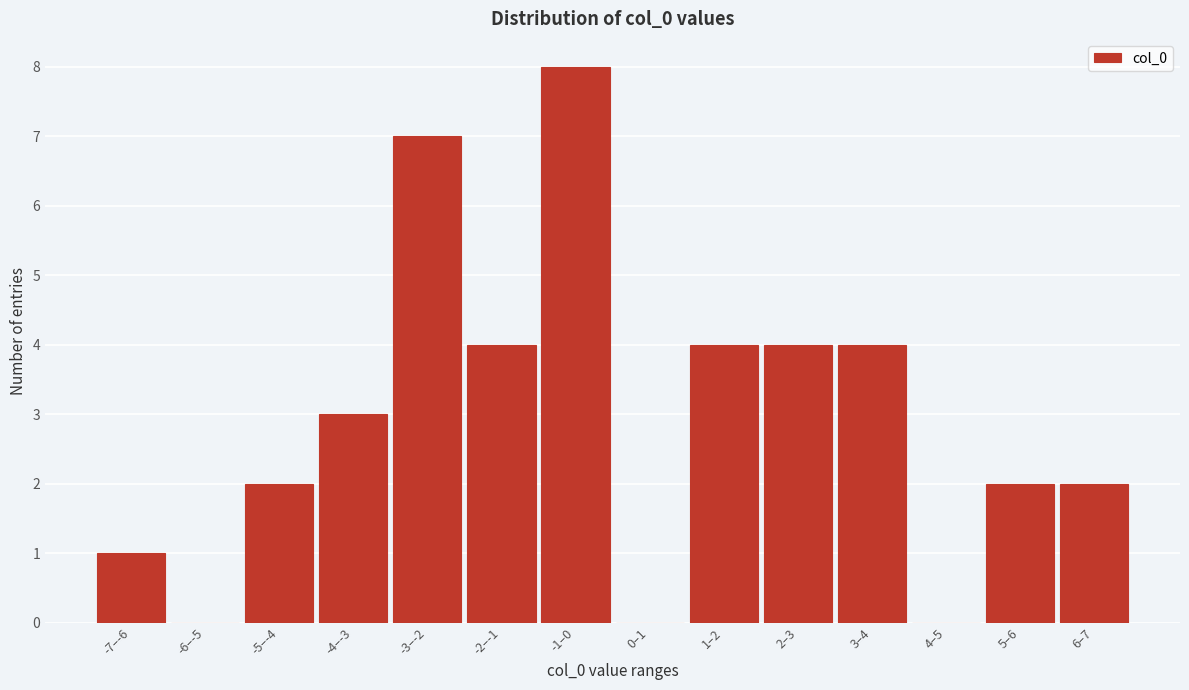

Reading right to left, list all the values displayed in this chart.

6–7=2	5–6=2	4–5=0	3–4=4	2–3=4	1–2=4	0–1=0	-1–0=8	-2–-1=4	-3–-2=7	-4–-3=3	-5–-4=2	-6–-5=0	-7–-6=1